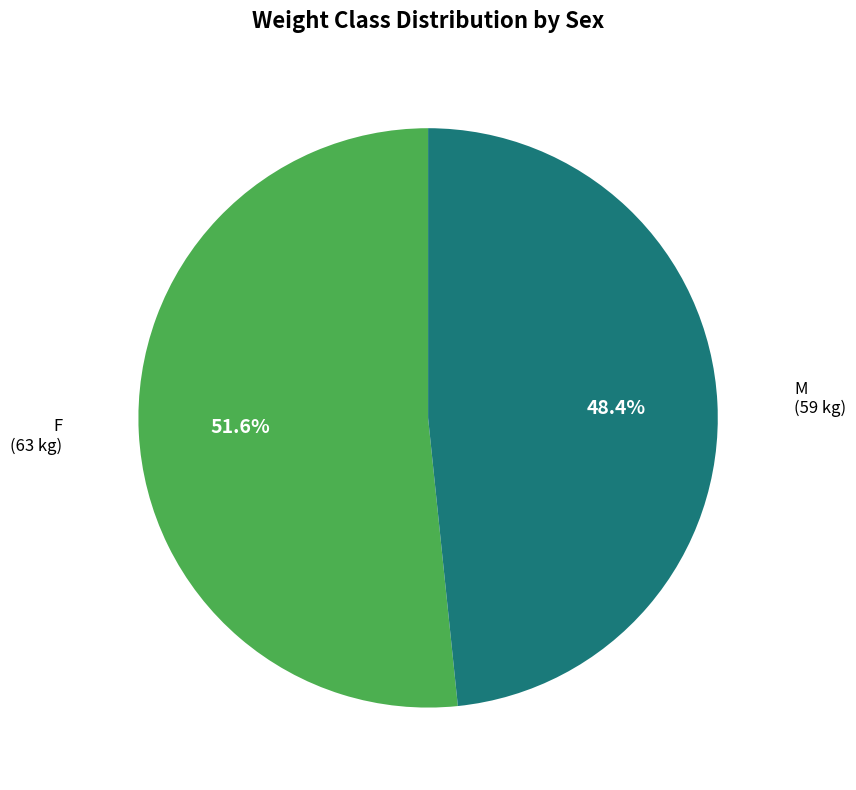

What is the ratio of the value at F to the value at M?

1.1